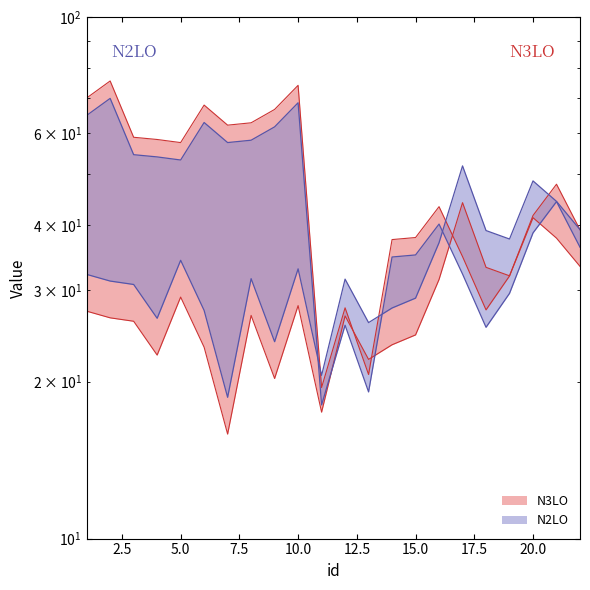

What is the value of the X2 point at the 9th from the left?

66.6